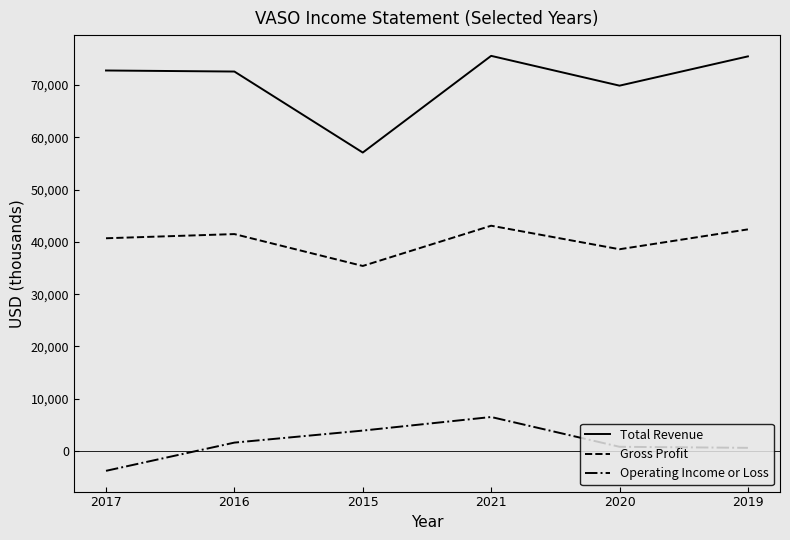

List the series in order of their overall mean, highest first.

Total Revenue, Gross Profit, Operating Income or Loss